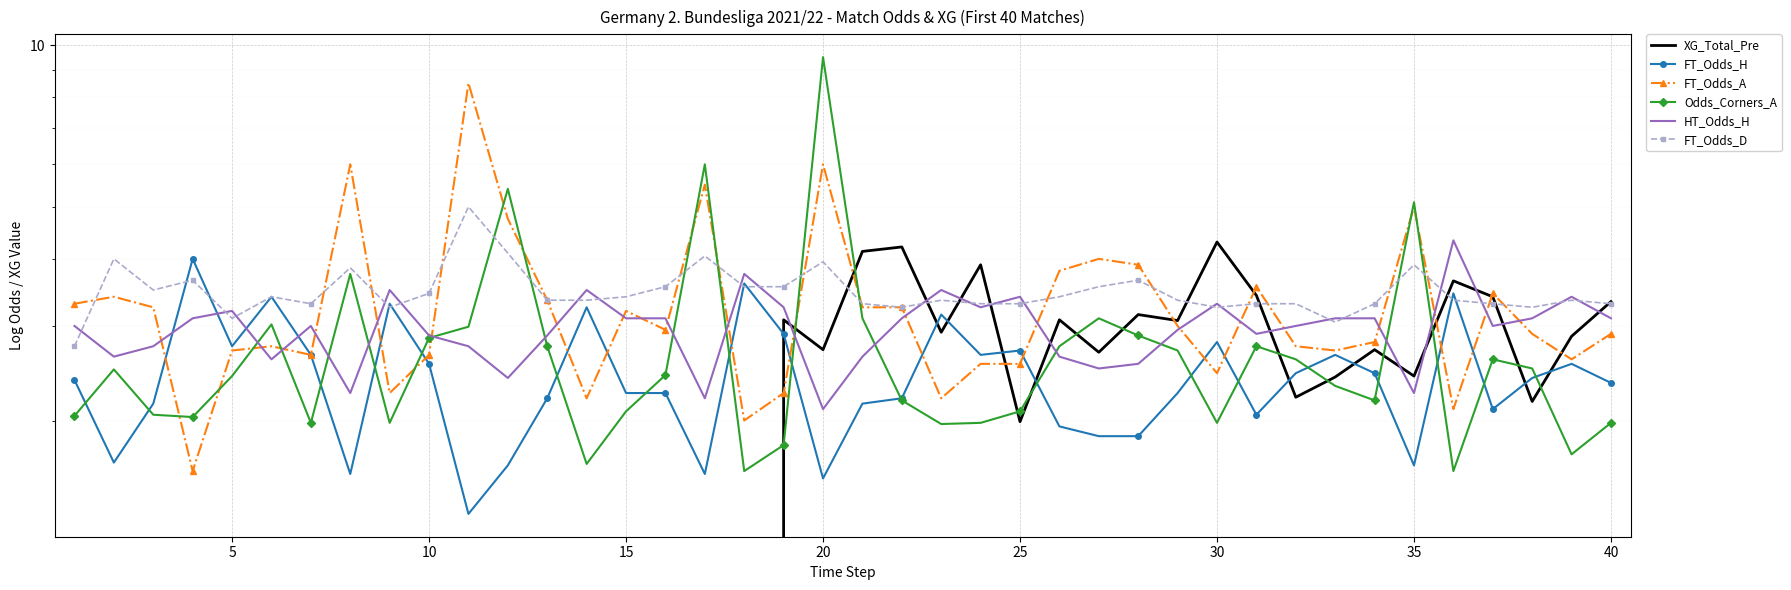

At which label is Odds_Corners_A closest to 5?

35